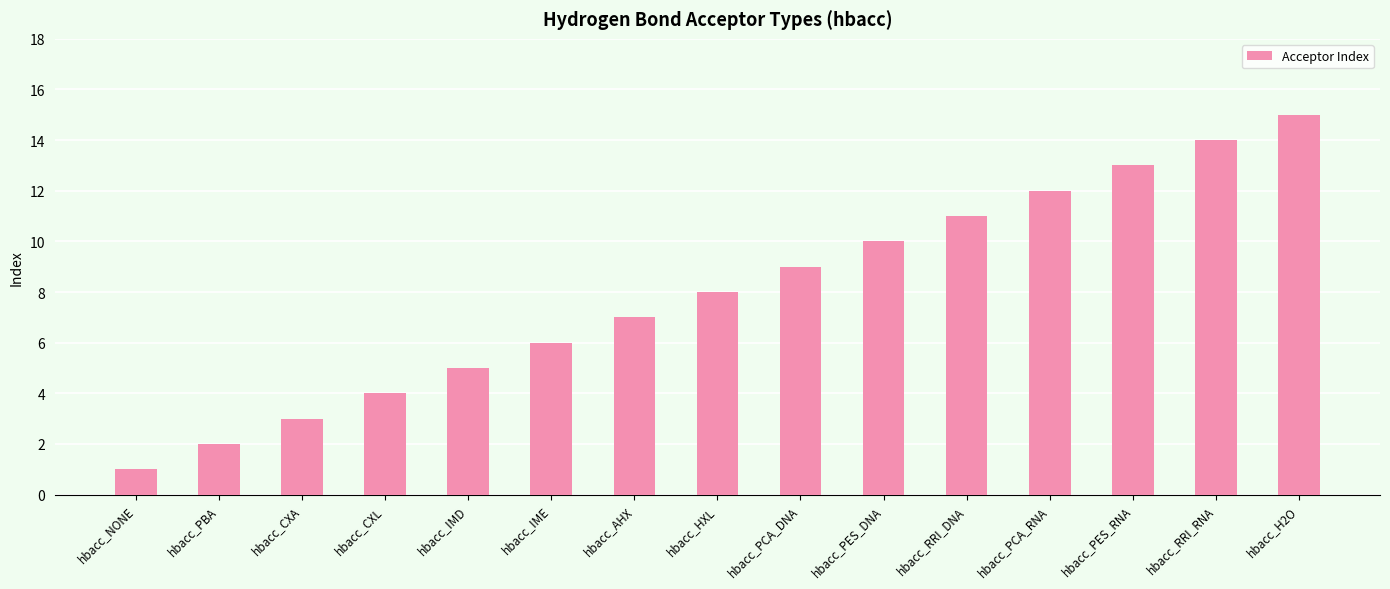

Is it true that the value at hbacc_HXL is 13?

False